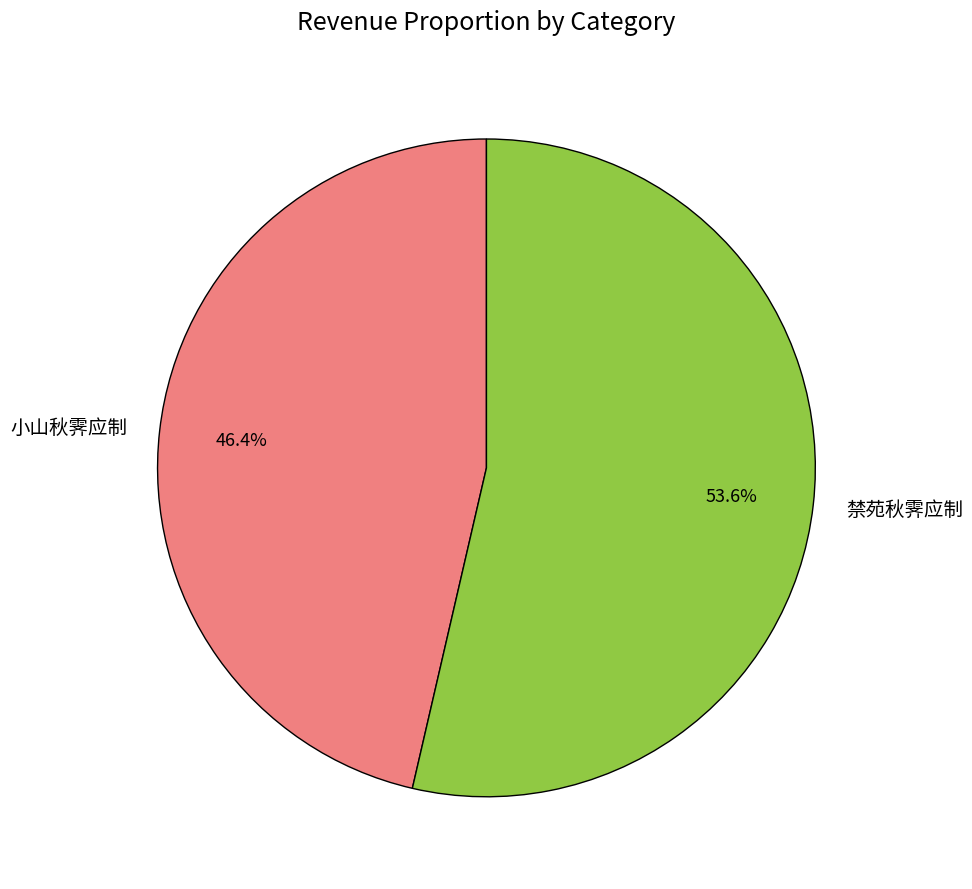

What is the total percentage of 小山秋霁应制 and 禁苑秋霁应制?

100.0%